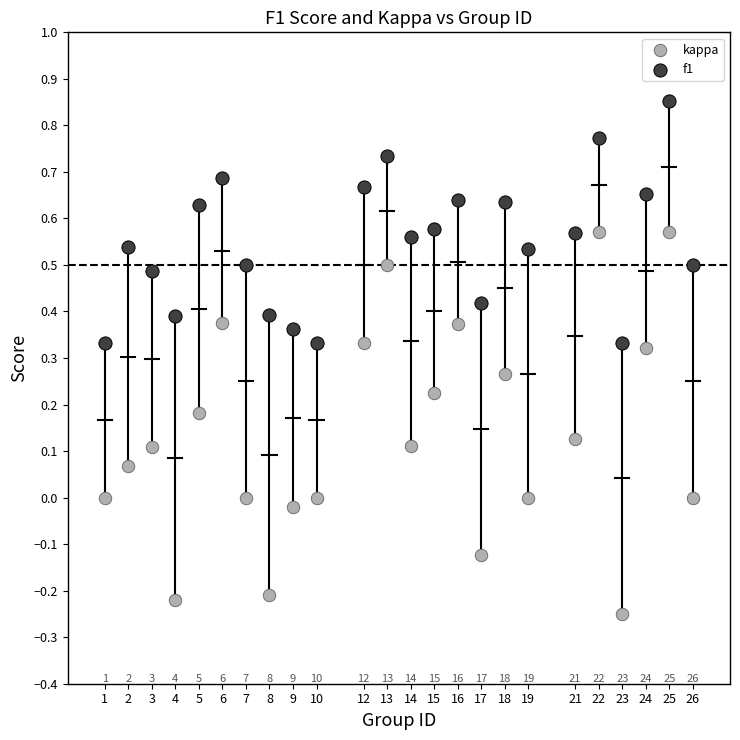

Across all data points, what is the range of X values (max minus min)?

25.0